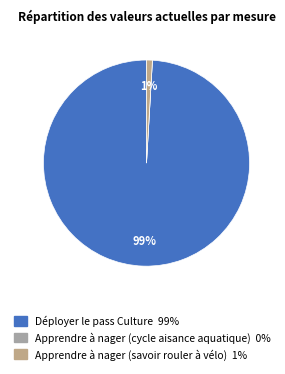

Which category has the smallest portion of the pie?

Apprendre à nager (cycle aisance aquatique)